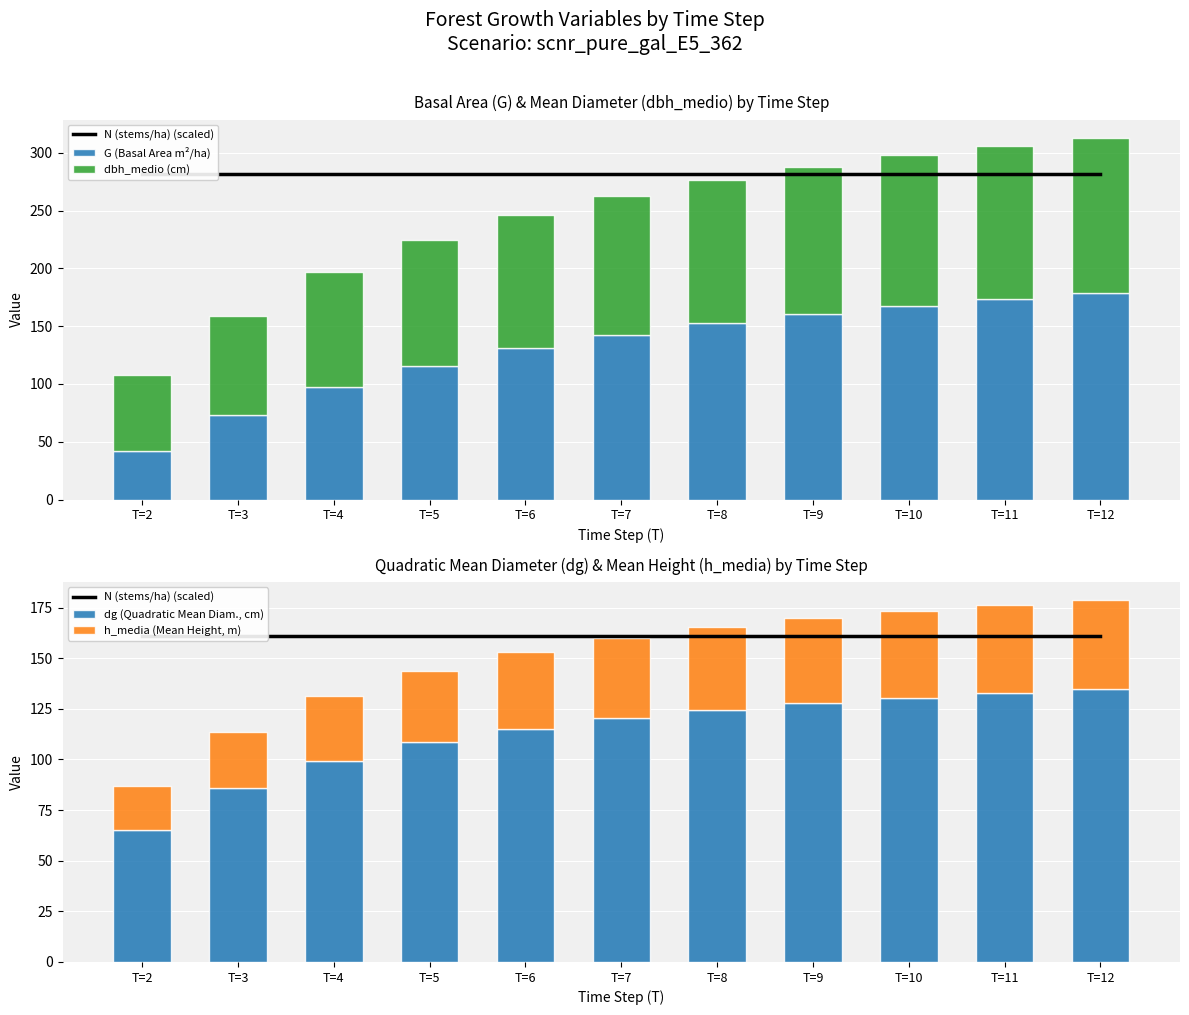

What is the difference between the maximum and minimum values in the dg (Quadratic Mean Diam., cm) series?

69.4